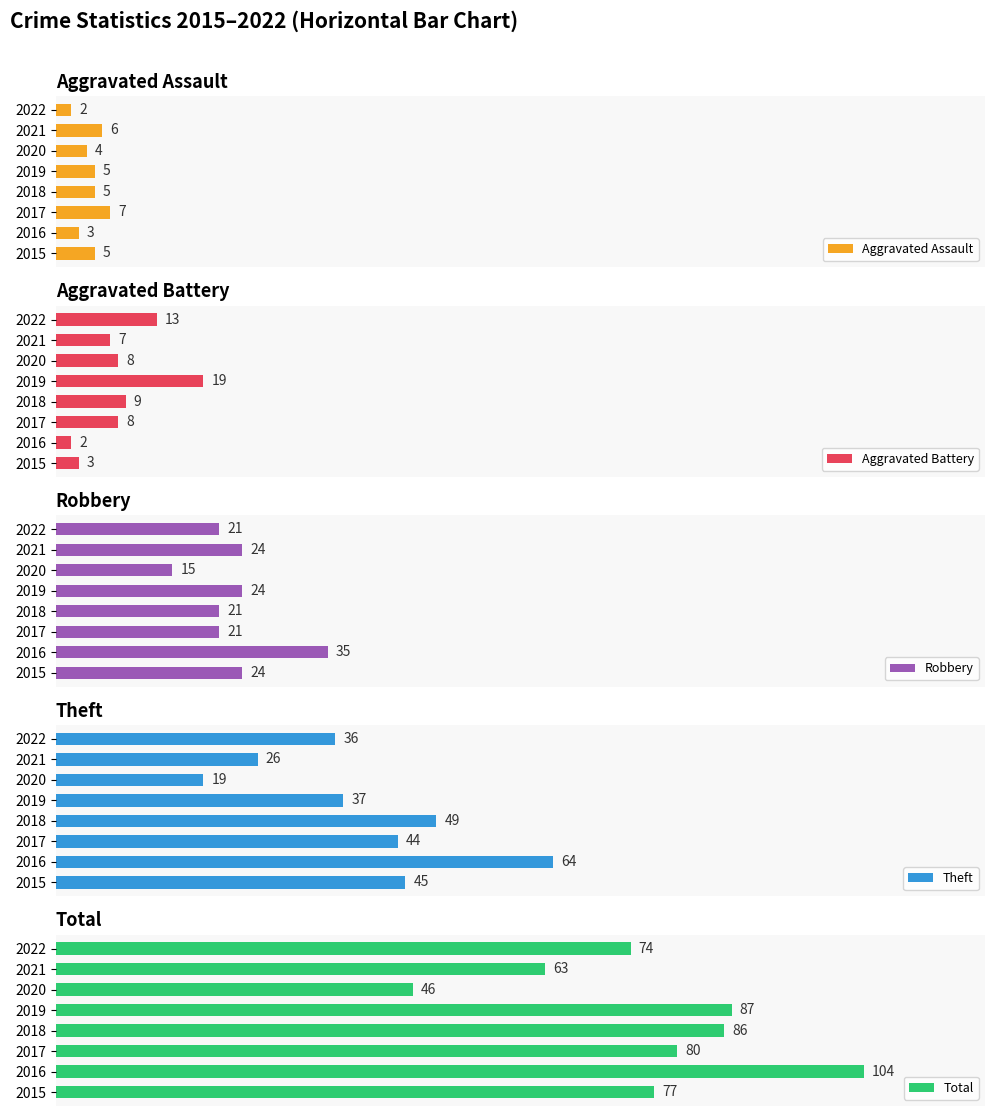

Rank the categories by Theft value from highest to lowest.

2016, 2018, 2015, 2017, 2019, 2022, 2021, 2020